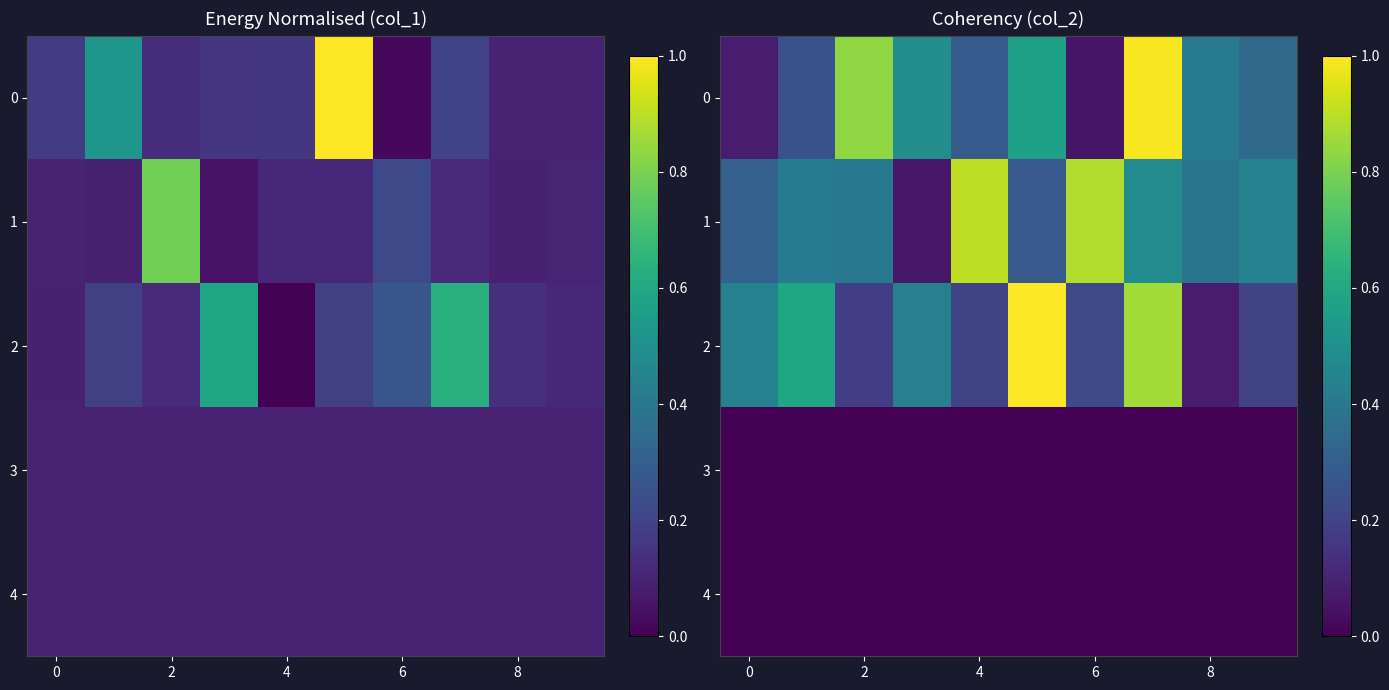

At which category is the sum across all series the highest?

7